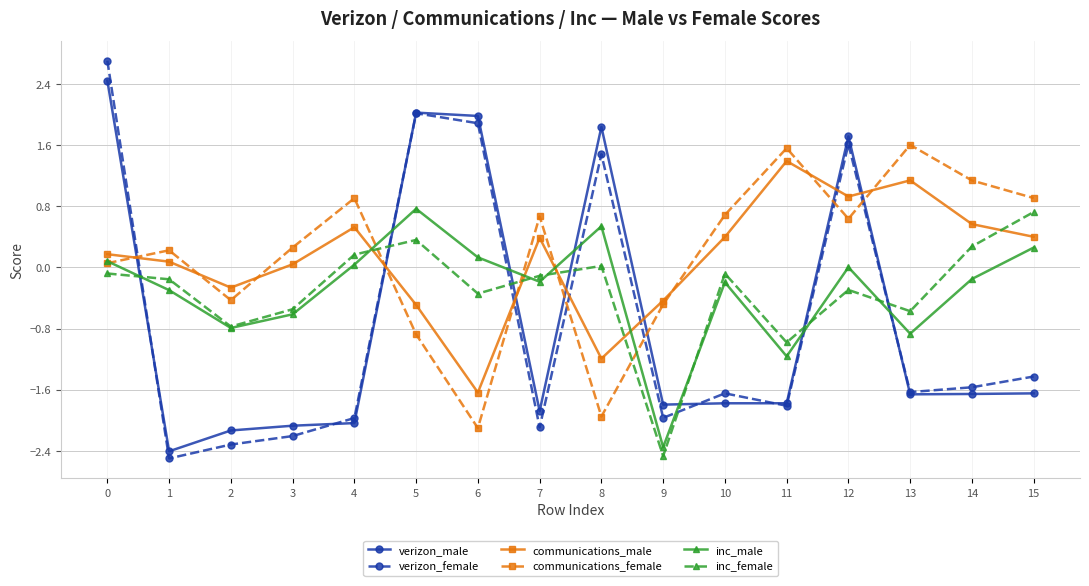

At which category does communications_male reach its first local valley?

2